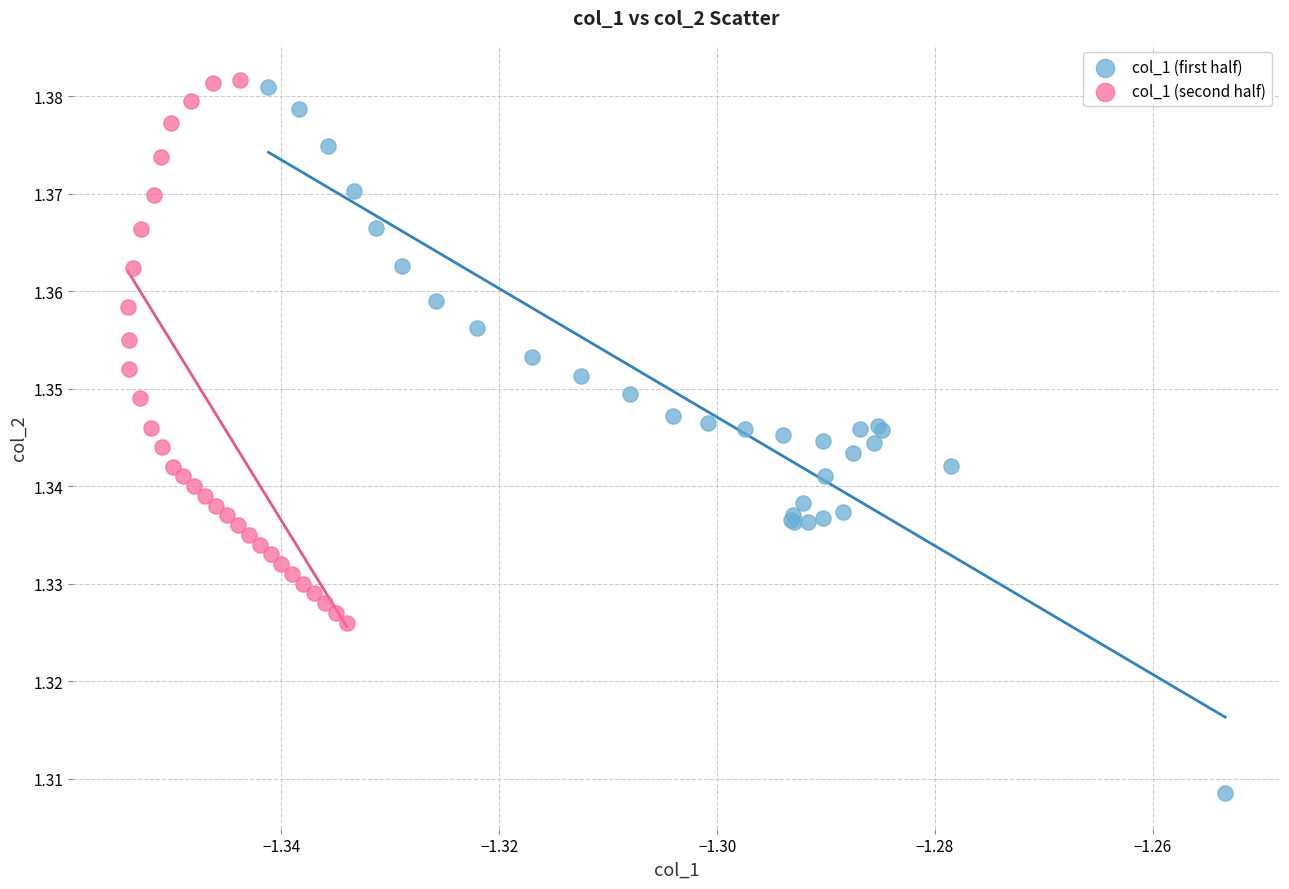

Which series reaches the minimum Y coordinate?

col_1 (first half)